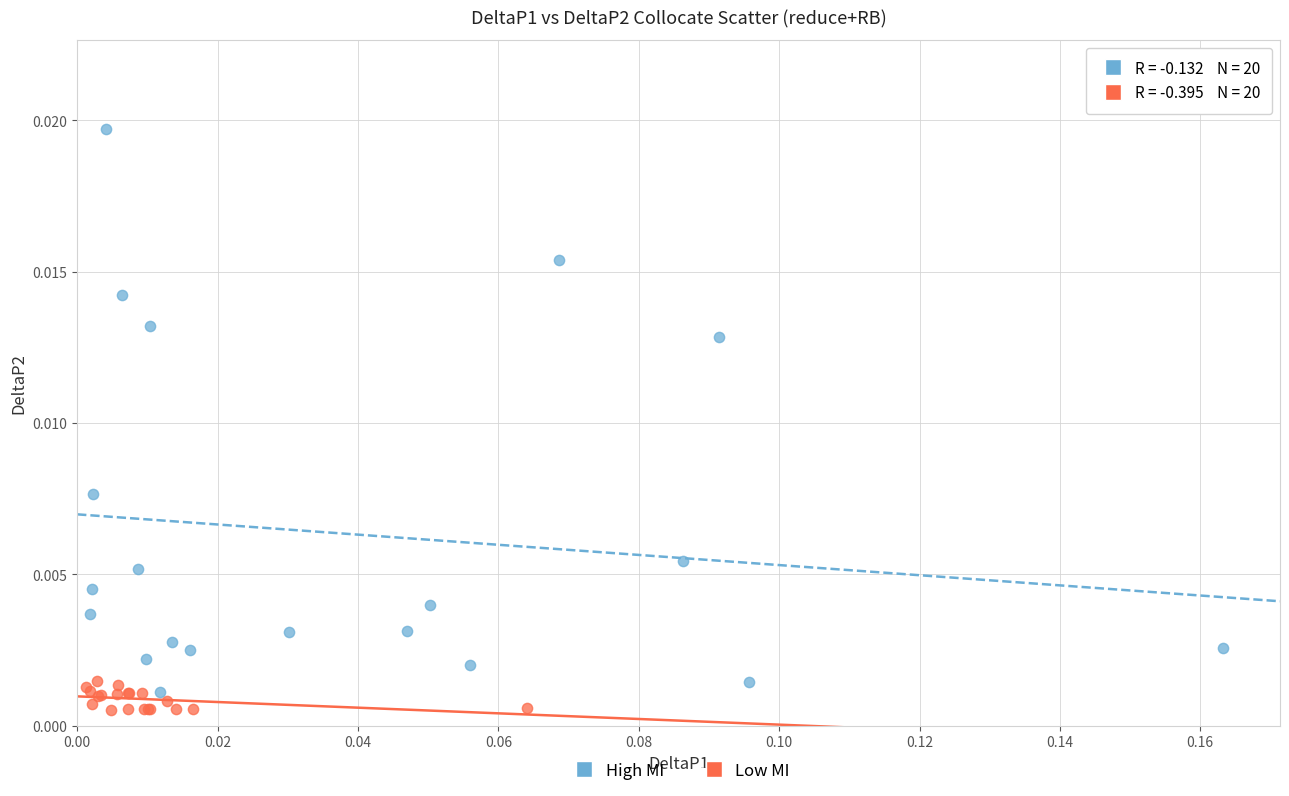

Which series contains the lowest Y value?

Low MI